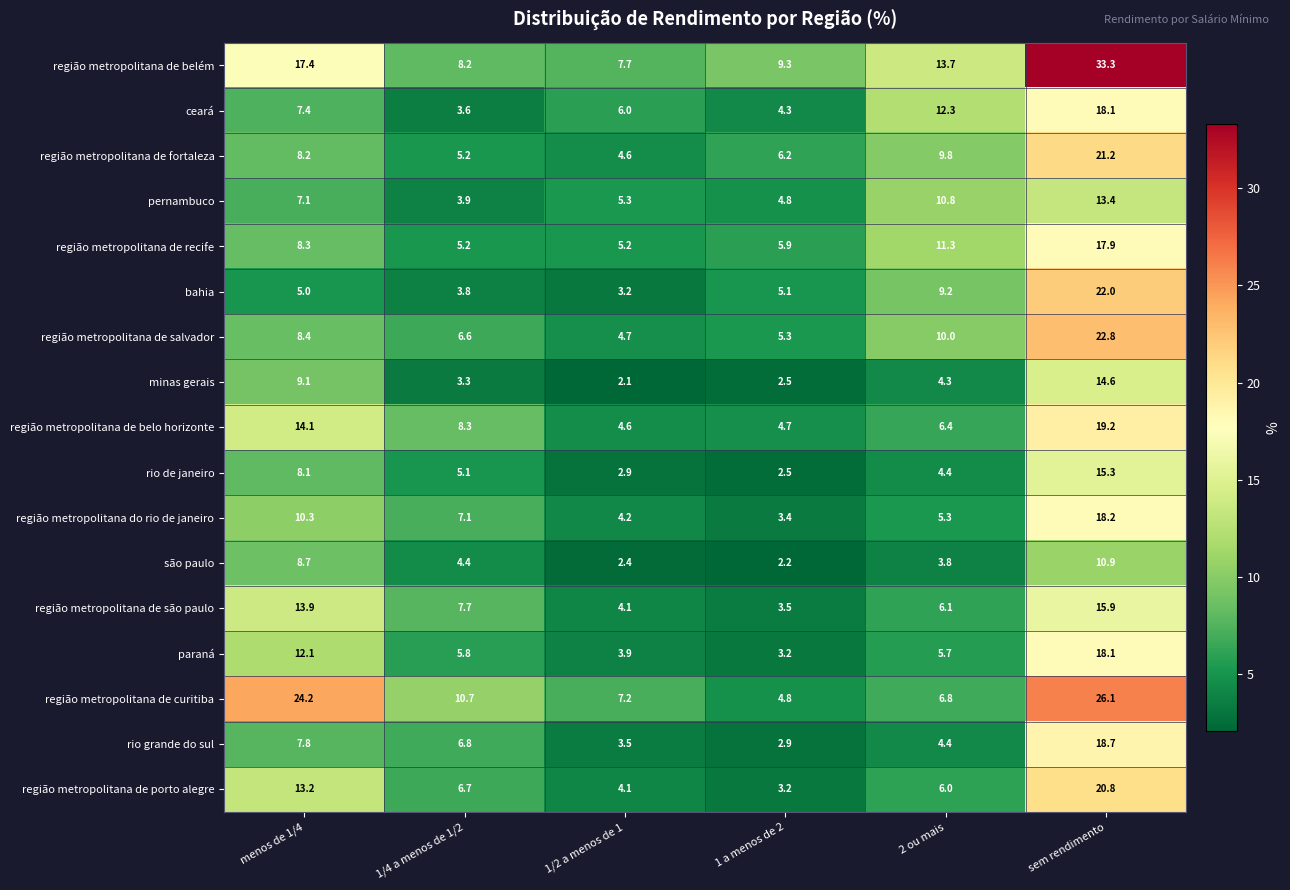

Which series has the largest total across all categories?

região metropolitana de belém